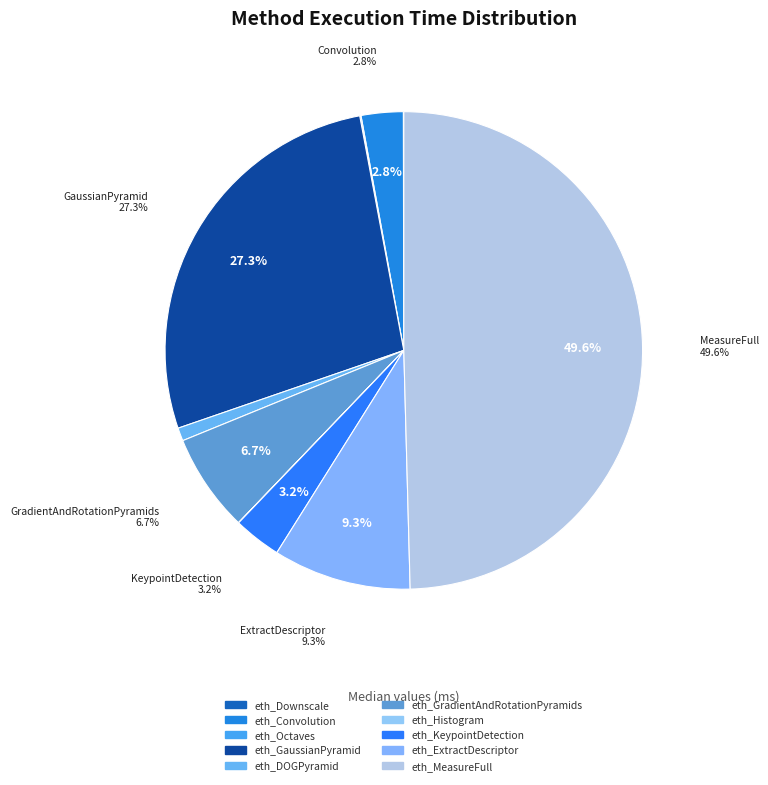

How many segments does this pie chart have?

10